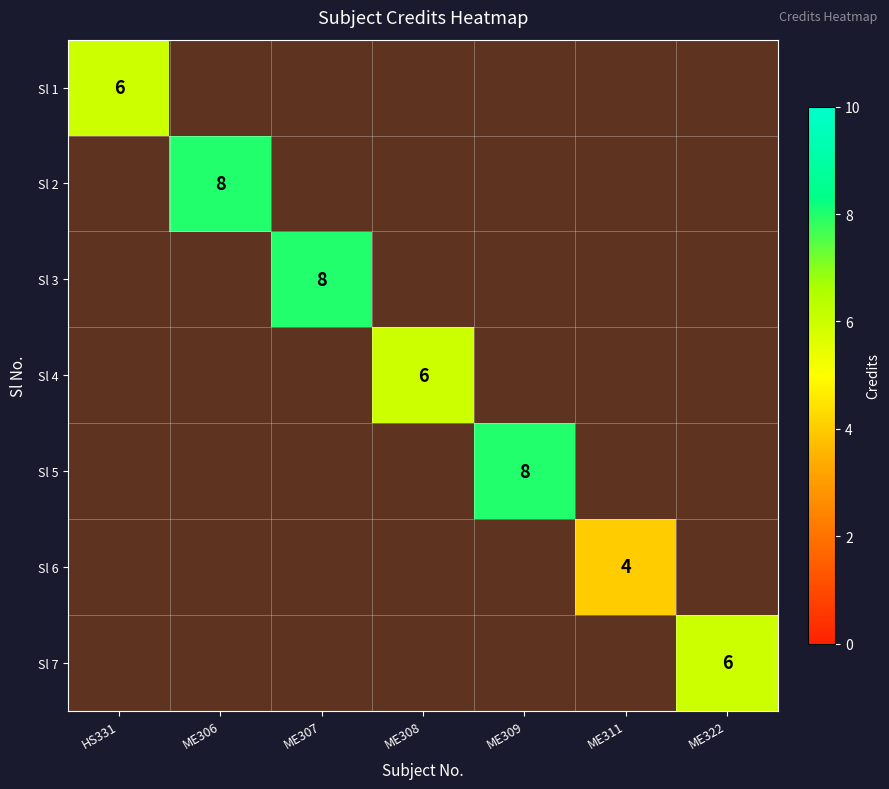

Which category has the highest value across all series?

ME306